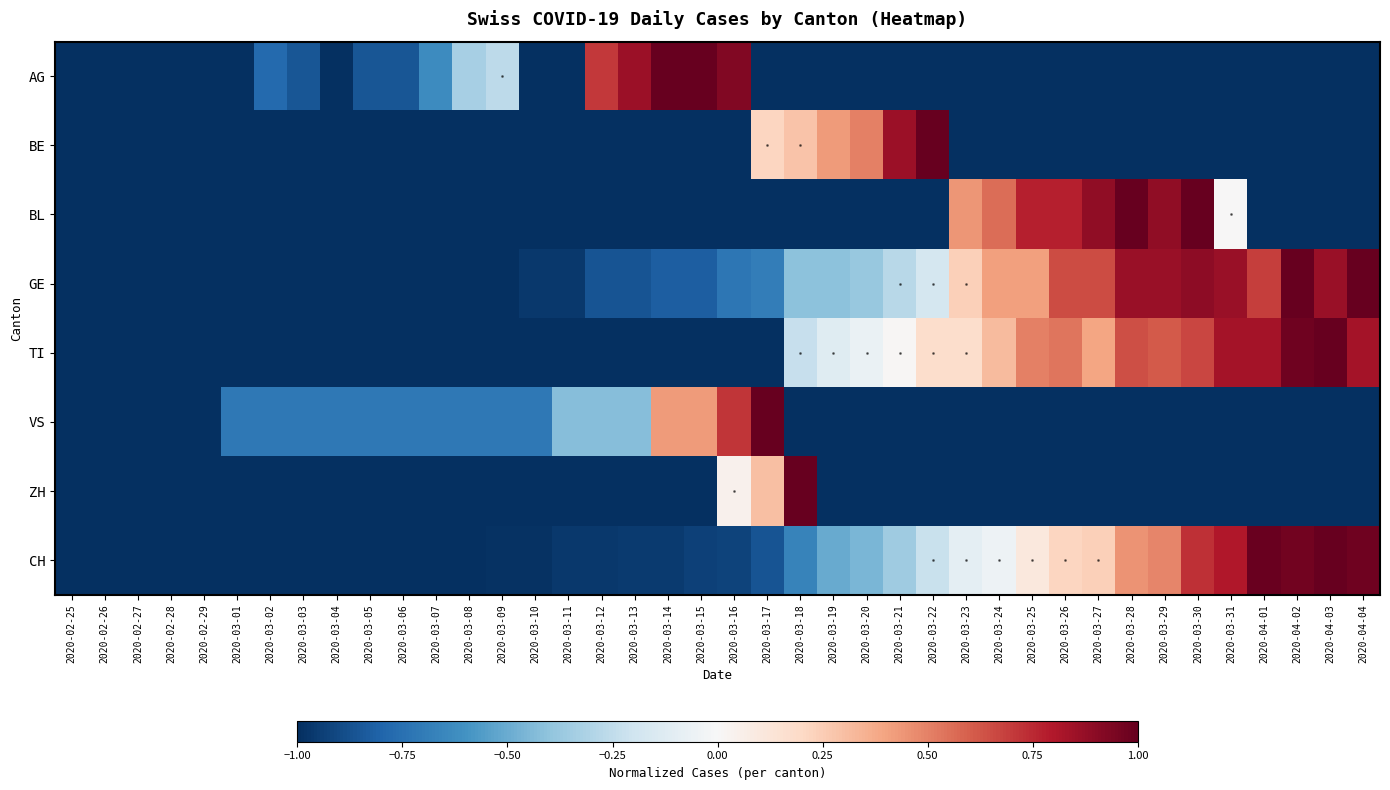

What is the total value across all series at 2020-03-24?

-2.8